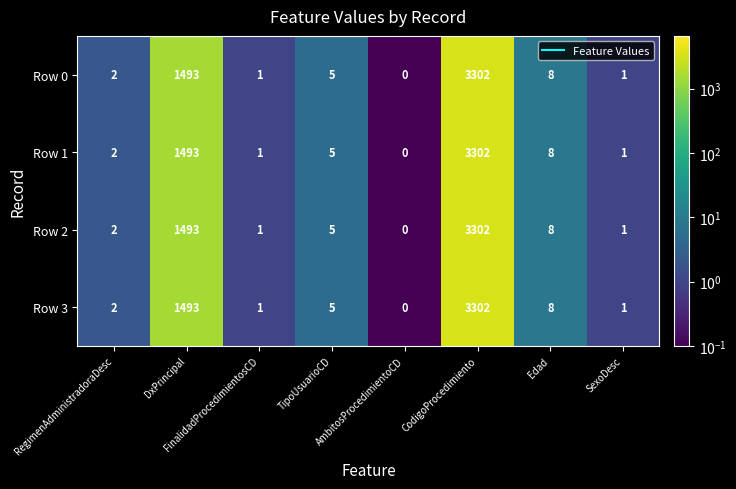

What is the minimum value shown in the chart?

0